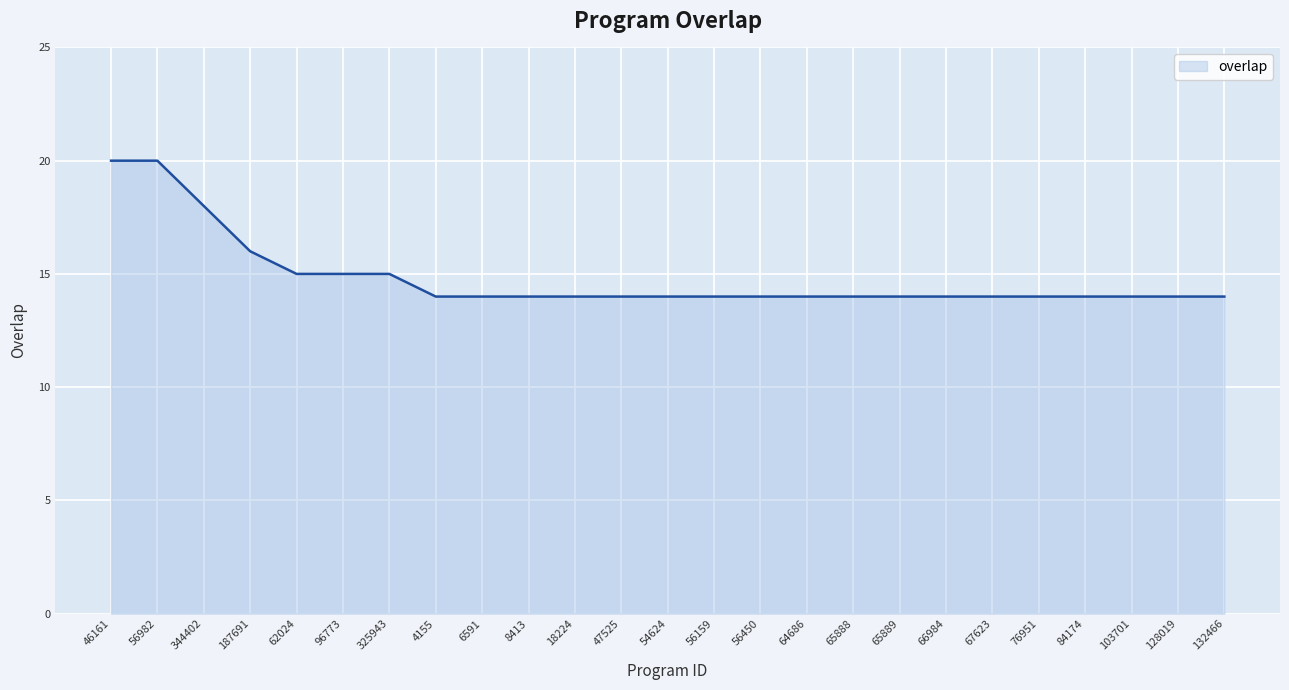

What is the minimum value shown in the chart?

14